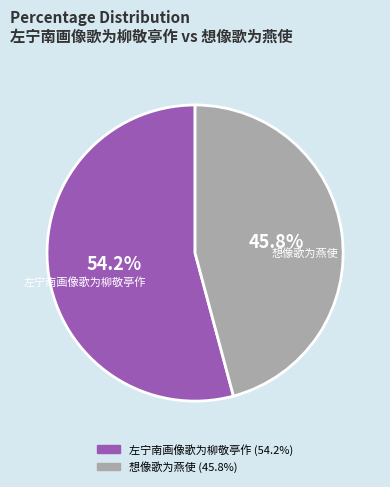

Is there a majority slice in this chart?

Yes